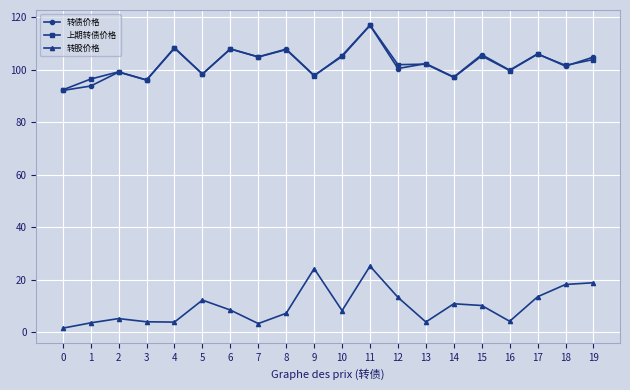

How many lines are shown in the chart?

3